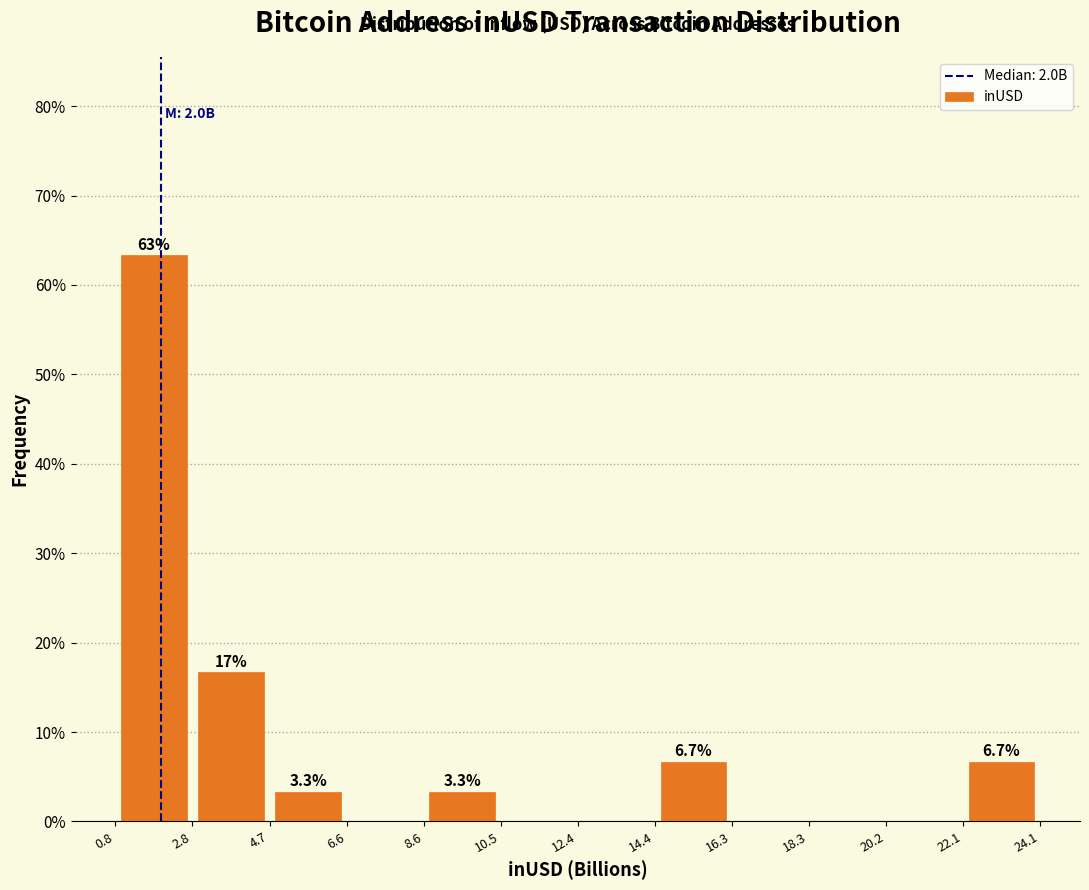

Which range on the x-axis has the tallest bar?

0.8 to 2.8